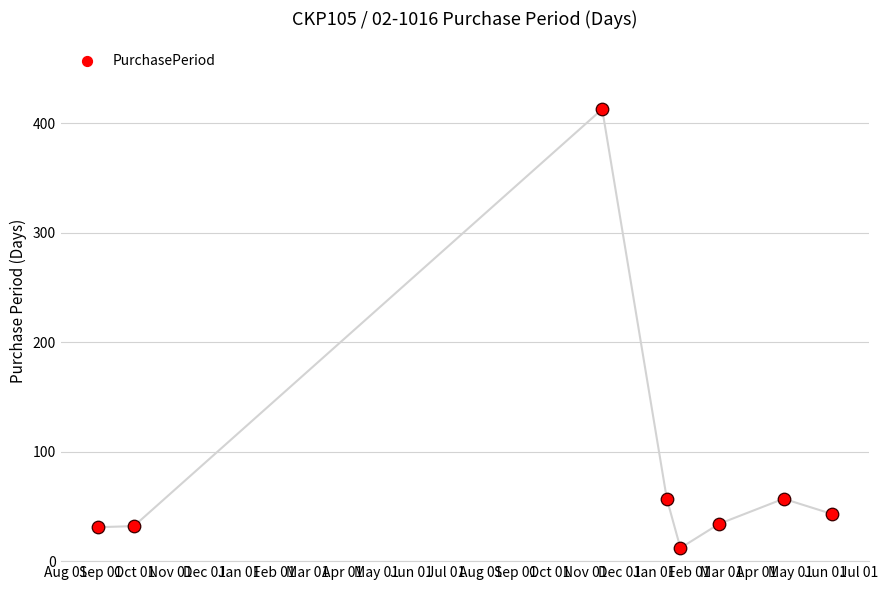

What is the change in value from Sep 01 to Feb 01?

+25